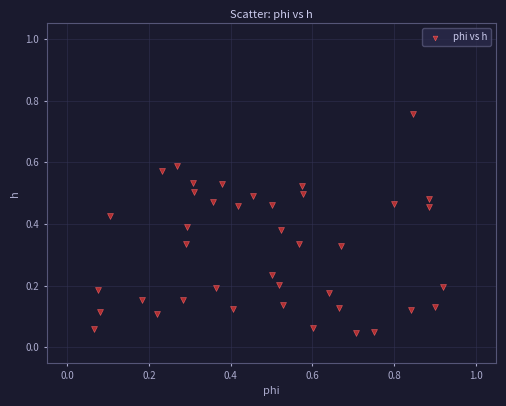

What is the range of X values (max minus min)?

0.9